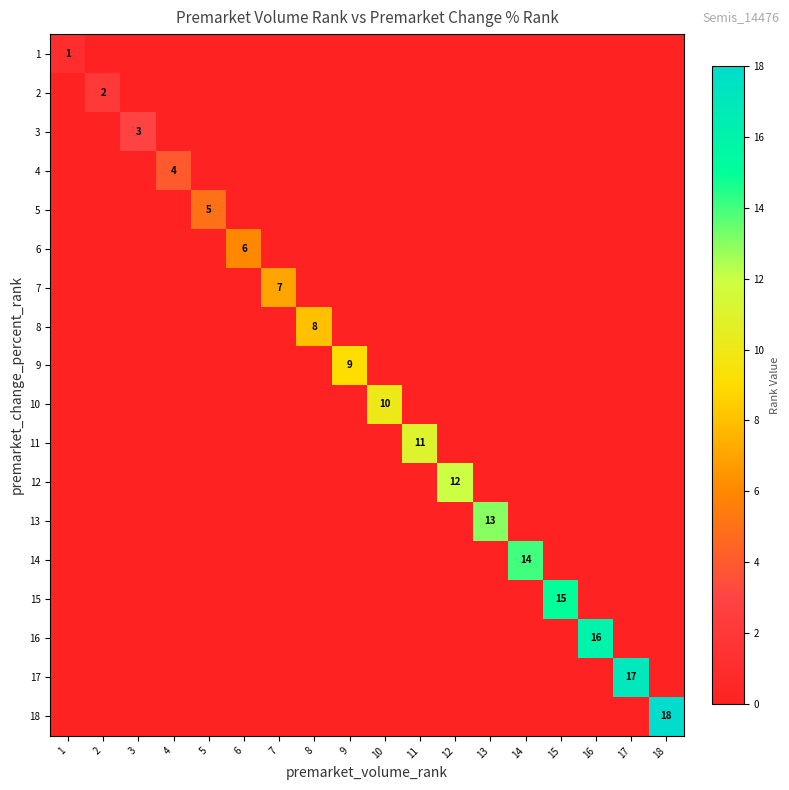

Count the number of data series in this chart.

18